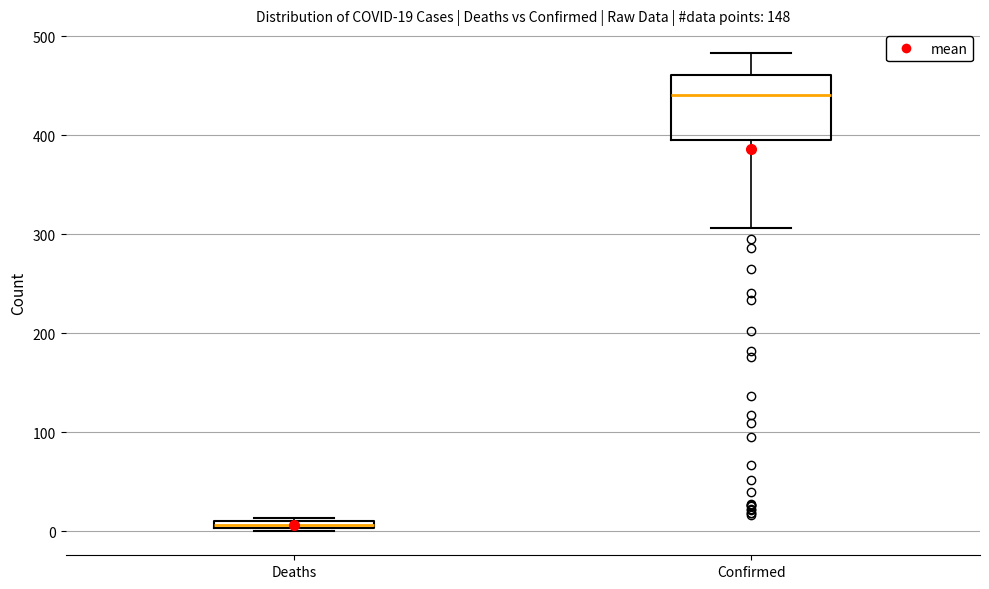

Comparing the boxes themselves (not the whiskers), which one is the tallest?

Confirmed